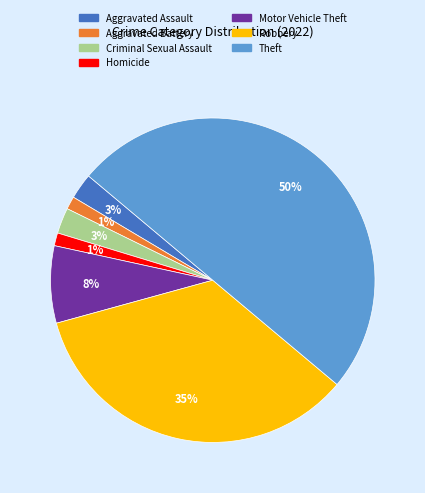

Which slice is the largest?

Theft